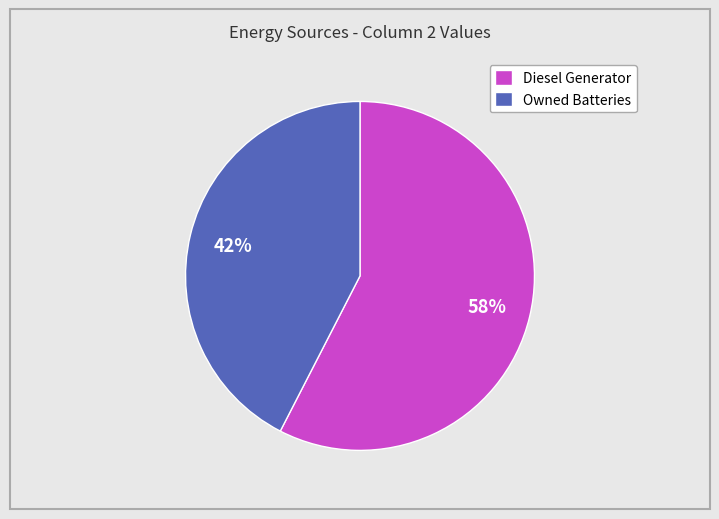

To the nearest percent, what is the combined percentage of Diesel Generator and Owned Batteries?

100%